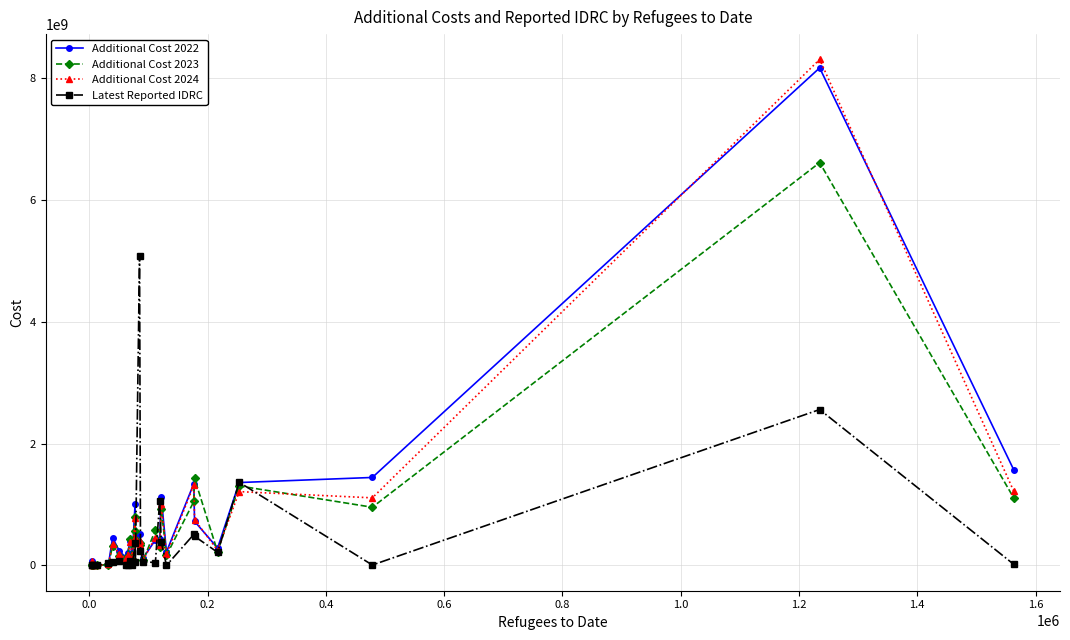

True or false: Additional Cost 2023 and Additional Cost 2022 intersect in this chart.

True